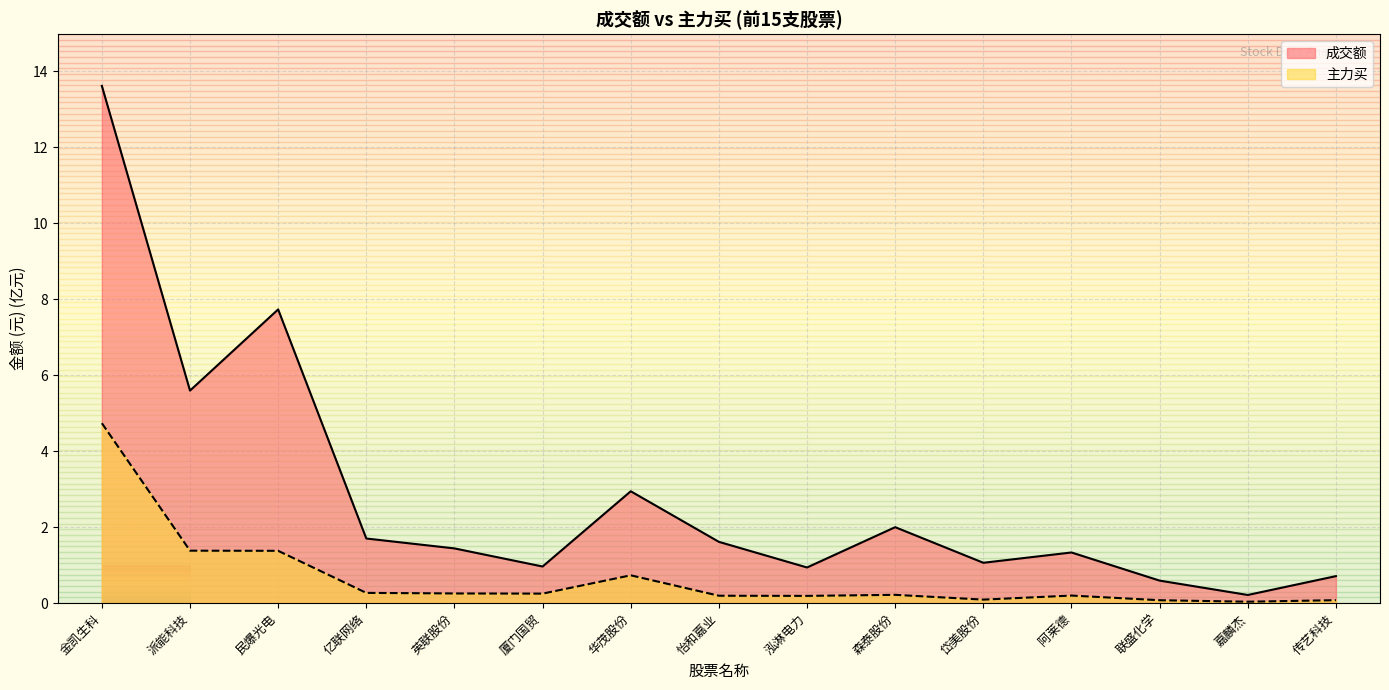

Which series has the widest spread of values?

成交额